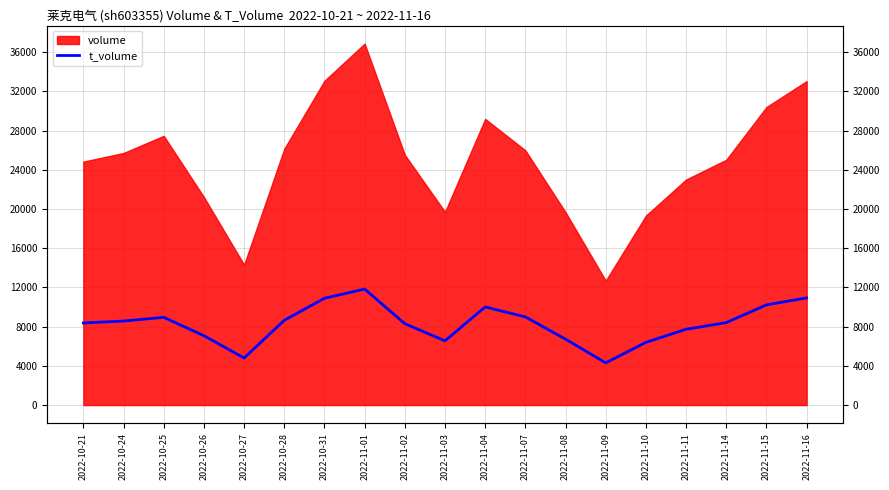

Does the chart display data point markers on the line(s)?

No